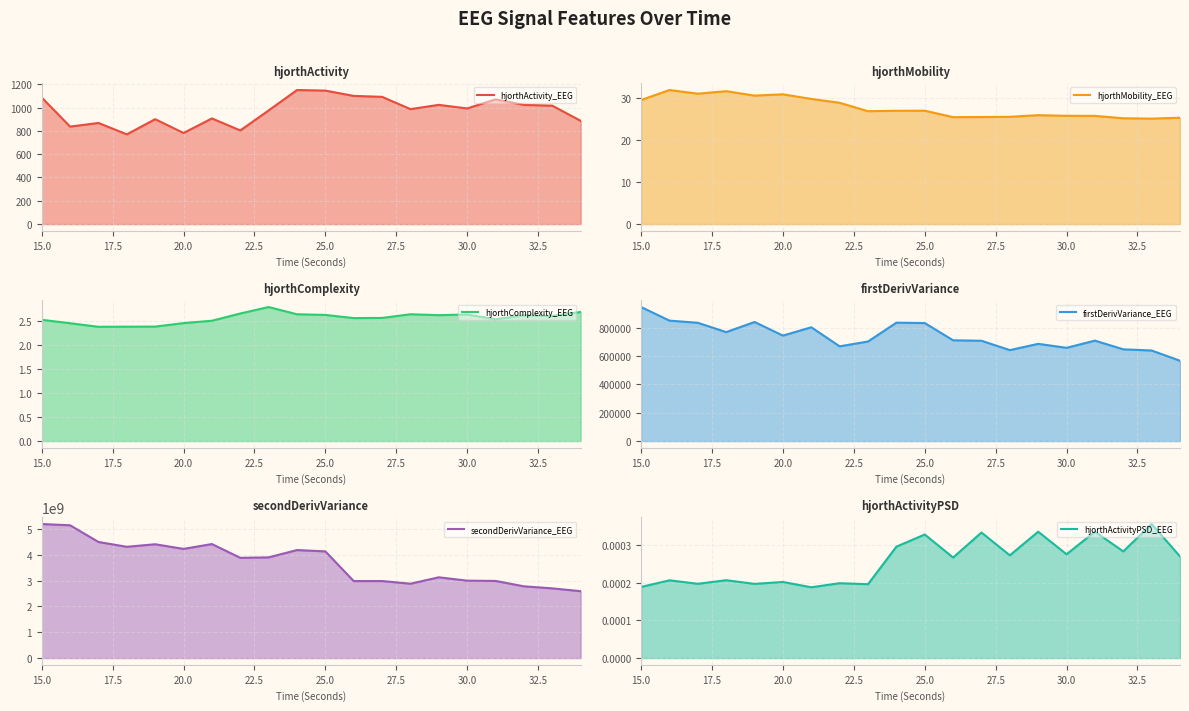

What is the spread (max minus min) of values at 25.0?

4131636391.4